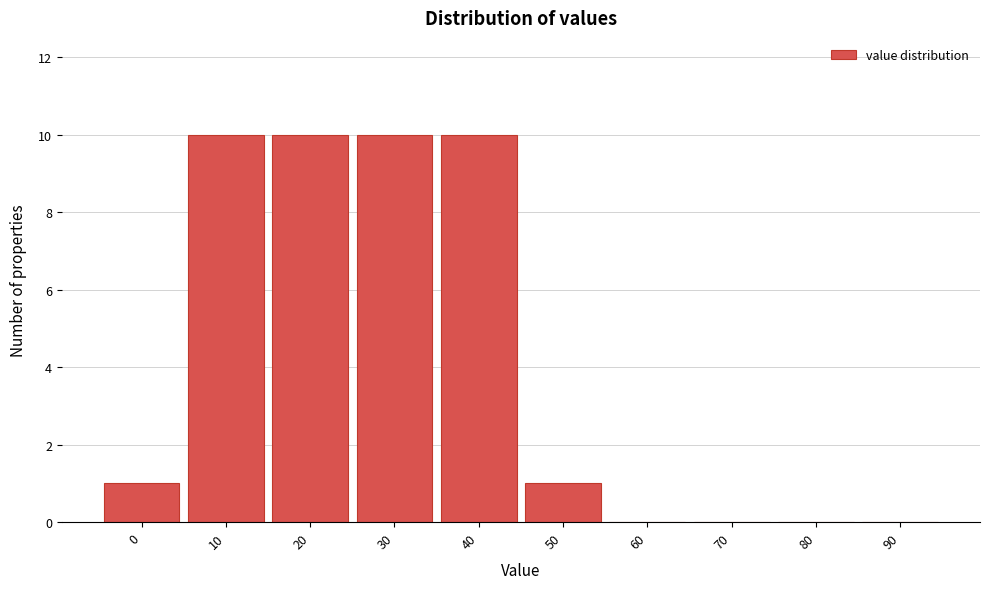

Reading left to right, what are all the values shown in this chart?

0=1	10=10	20=10	30=10	40=10	50=1	60=0	70=0	80=0	90=0